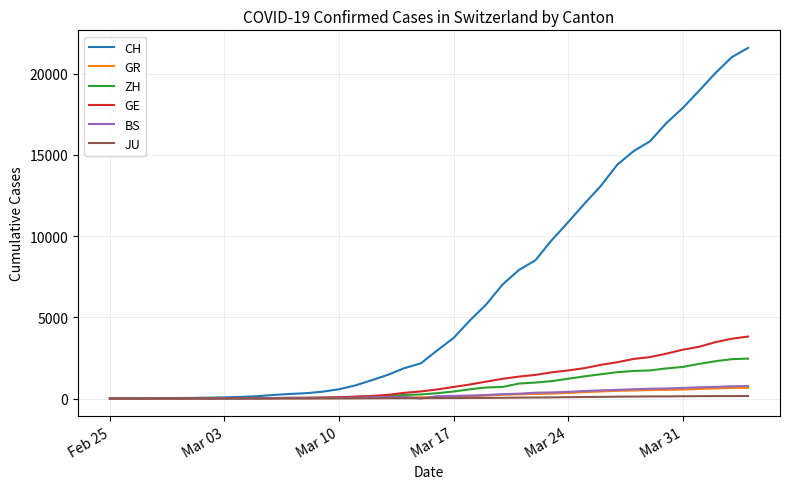

Which series has the largest range (max minus min)?

CH